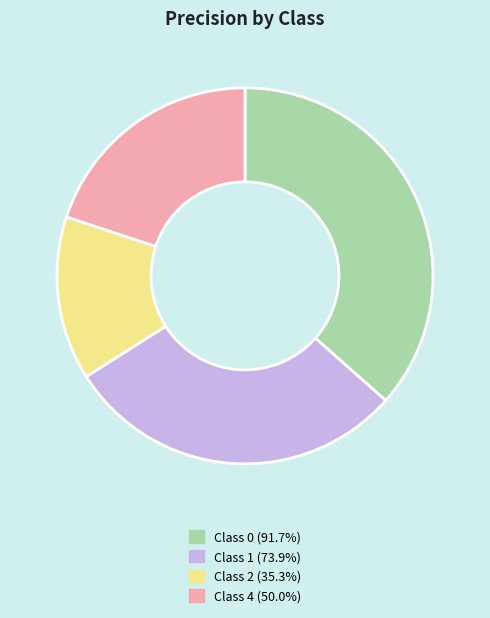

Count the number of slices in the pie.

4